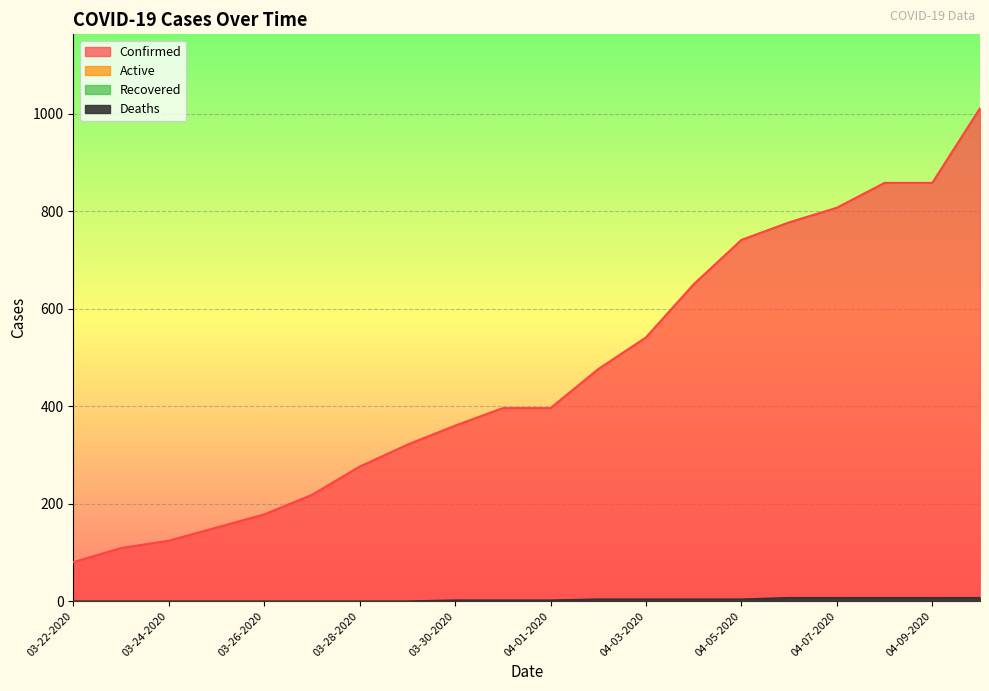

True or false: Confirmed and Deaths cross at least once.

False